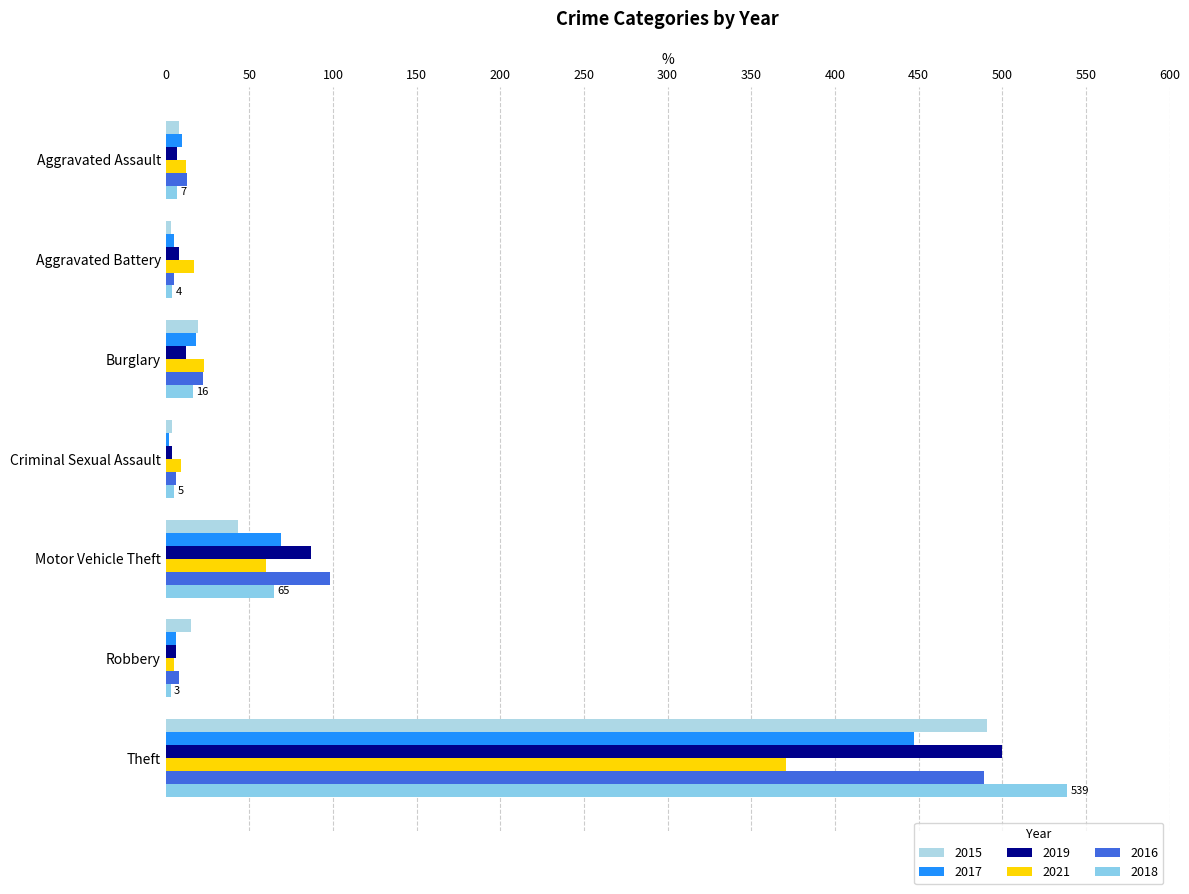

How many series are shown in this chart?

6